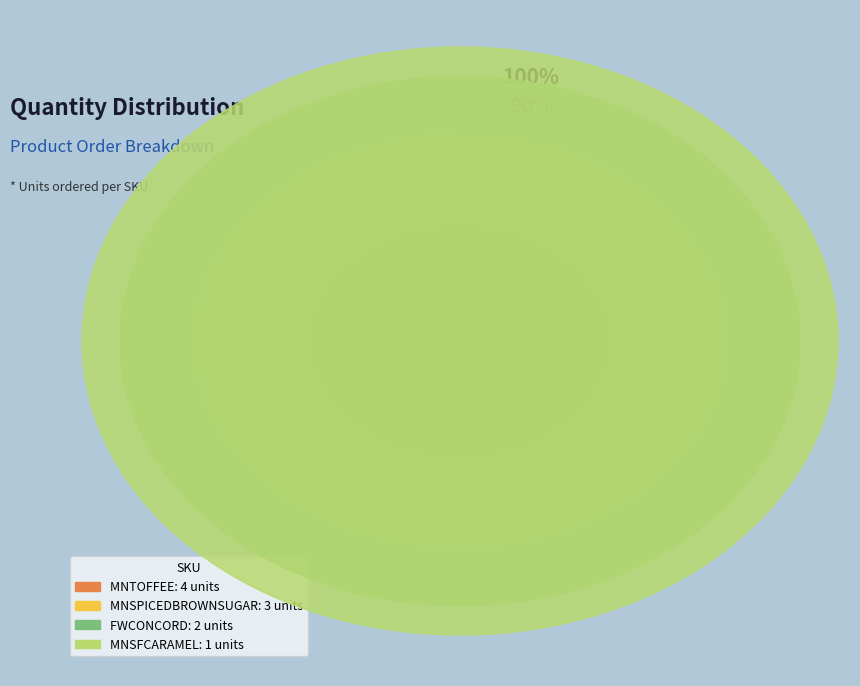

To the nearest percent, what percentage of the pie is MNSFCARAMEL?

10%